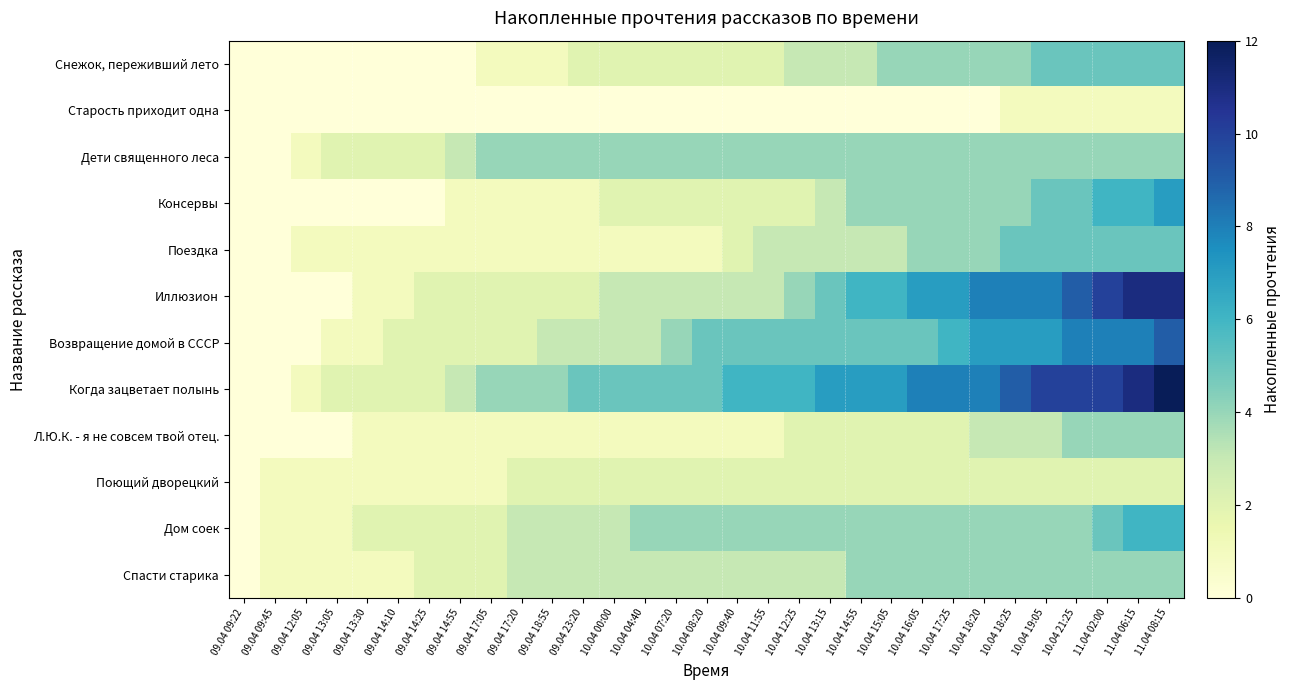

Reading left to right, extract all data points from this chart.

Снежок, переживший лето: 09.04 09:22=0	09.04 09:45=0	09.04 12:05=0	09.04 13:05=0	09.04 13:30=0	09.04 14:10=0	09.04 14:25=0	09.04 14:55=0	09.04 17:05=1	09.04 17:20=1	09.04 18:55=1	09.04 23:20=2	10.04 00:00=2	10.04 04:40=2	10.04 07:20=2	10.04 08:20=2	10.04 09:40=2	10.04 11:55=2	10.04 12:25=3	10.04 13:15=3	10.04 14:55=3	10.04 15:05=4	10.04 16:05=4	10.04 17:25=4	10.04 18:20=4	10.04 18:25=4	10.04 19:05=5	10.04 21:25=5	11.04 02:00=5	11.04 06:15=5	11.04 08:15=5
Старость приходит одна: 09.04 09:22=0	09.04 09:45=0	09.04 12:05=0	09.04 13:05=0	09.04 13:30=0	09.04 14:10=0	09.04 14:25=0	09.04 14:55=0	09.04 17:05=0	09.04 17:20=0	09.04 18:55=0	09.04 23:20=0	10.04 00:00=0	10.04 04:40=0	10.04 07:20=0	10.04 08:20=0	10.04 09:40=0	10.04 11:55=0	10.04 12:25=0	10.04 13:15=0	10.04 14:55=0	10.04 15:05=0	10.04 16:05=0	10.04 17:25=0	10.04 18:20=0	10.04 18:25=1	10.04 19:05=1	10.04 21:25=1	11.04 02:00=1	11.04 06:15=1	11.04 08:15=1
Дети священного леса: 09.04 09:22=0	09.04 09:45=0	09.04 12:05=1	09.04 13:05=2	09.04 13:30=2	09.04 14:10=2	09.04 14:25=2	09.04 14:55=3	09.04 17:05=4	09.04 17:20=4	09.04 18:55=4	09.04 23:20=4	10.04 00:00=4	10.04 04:40=4	10.04 07:20=4	10.04 08:20=4	10.04 09:40=4	10.04 11:55=4	10.04 12:25=4	10.04 13:15=4	10.04 14:55=4	10.04 15:05=4	10.04 16:05=4	10.04 17:25=4	10.04 18:20=4	10.04 18:25=4	10.04 19:05=4	10.04 21:25=4	11.04 02:00=4	11.04 06:15=4	11.04 08:15=4
Консервы: 09.04 09:22=0	09.04 09:45=0	09.04 12:05=0	09.04 13:05=0	09.04 13:30=0	09.04 14:10=0	09.04 14:25=0	09.04 14:55=1	09.04 17:05=1	09.04 17:20=1	09.04 18:55=1	09.04 23:20=1	10.04 00:00=2	10.04 04:40=2	10.04 07:20=2	10.04 08:20=2	10.04 09:40=2	10.04 11:55=2	10.04 12:25=2	10.04 13:15=3	10.04 14:55=4	10.04 15:05=4	10.04 16:05=4	10.04 17:25=4	10.04 18:20=4	10.04 18:25=4	10.04 19:05=5	10.04 21:25=5	11.04 02:00=6	11.04 06:15=6	11.04 08:15=7
Поездка: 09.04 09:22=0	09.04 09:45=0	09.04 12:05=1	09.04 13:05=1	09.04 13:30=1	09.04 14:10=1	09.04 14:25=1	09.04 14:55=1	09.04 17:05=1	09.04 17:20=1	09.04 18:55=1	09.04 23:20=1	10.04 00:00=1	10.04 04:40=1	10.04 07:20=1	10.04 08:20=1	10.04 09:40=2	10.04 11:55=3	10.04 12:25=3	10.04 13:15=3	10.04 14:55=3	10.04 15:05=3	10.04 16:05=4	10.04 17:25=4	10.04 18:20=4	10.04 18:25=5	10.04 19:05=5	10.04 21:25=5	11.04 02:00=5	11.04 06:15=5	11.04 08:15=5
Иллюзион: 09.04 09:22=0	09.04 09:45=0	09.04 12:05=0	09.04 13:05=0	09.04 13:30=1	09.04 14:10=1	09.04 14:25=2	09.04 14:55=2	09.04 17:05=2	09.04 17:20=2	09.04 18:55=2	09.04 23:20=2	10.04 00:00=3	10.04 04:40=3	10.04 07:20=3	10.04 08:20=3	10.04 09:40=3	10.04 11:55=3	10.04 12:25=4	10.04 13:15=5	10.04 14:55=6	10.04 15:05=6	10.04 16:05=7	10.04 17:25=7	10.04 18:20=8	10.04 18:25=8	10.04 19:05=8	10.04 21:25=9	11.04 02:00=10	11.04 06:15=11	11.04 08:15=11
Возвращение домой в СССР: 09.04 09:22=0	09.04 09:45=0	09.04 12:05=0	09.04 13:05=1	09.04 13:30=1	09.04 14:10=2	09.04 14:25=2	09.04 14:55=2	09.04 17:05=2	09.04 17:20=2	09.04 18:55=3	09.04 23:20=3	10.04 00:00=3	10.04 04:40=3	10.04 07:20=4	10.04 08:20=5	10.04 09:40=5	10.04 11:55=5	10.04 12:25=5	10.04 13:15=5	10.04 14:55=5	10.04 15:05=5	10.04 16:05=5	10.04 17:25=6	10.04 18:20=7	10.04 18:25=7	10.04 19:05=7	10.04 21:25=8	11.04 02:00=8	11.04 06:15=8	11.04 08:15=9
Когда зацветает полынь: 09.04 09:22=0	09.04 09:45=0	09.04 12:05=1	09.04 13:05=2	09.04 13:30=2	09.04 14:10=2	09.04 14:25=2	09.04 14:55=3	09.04 17:05=4	09.04 17:20=4	09.04 18:55=4	09.04 23:20=5	10.04 00:00=5	10.04 04:40=5	10.04 07:20=5	10.04 08:20=5	10.04 09:40=6	10.04 11:55=6	10.04 12:25=6	10.04 13:15=7	10.04 14:55=7	10.04 15:05=7	10.04 16:05=8	10.04 17:25=8	10.04 18:20=8	10.04 18:25=9	10.04 19:05=10	10.04 21:25=10	11.04 02:00=10	11.04 06:15=11	11.04 08:15=12
Л.Ю.К. - я не совсем твой отец.: 09.04 09:22=0	09.04 09:45=0	09.04 12:05=0	09.04 13:05=0	09.04 13:30=1	09.04 14:10=1	09.04 14:25=1	09.04 14:55=1	09.04 17:05=1	09.04 17:20=1	09.04 18:55=1	09.04 23:20=1	10.04 00:00=1	10.04 04:40=1	10.04 07:20=1	10.04 08:20=1	10.04 09:40=1	10.04 11:55=1	10.04 12:25=2	10.04 13:15=2	10.04 14:55=2	10.04 15:05=2	10.04 16:05=2	10.04 17:25=2	10.04 18:20=3	10.04 18:25=3	10.04 19:05=3	10.04 21:25=4	11.04 02:00=4	11.04 06:15=4	11.04 08:15=4
Поющий дворецкий: 09.04 09:22=0	09.04 09:45=1	09.04 12:05=1	09.04 13:05=1	09.04 13:30=1	09.04 14:10=1	09.04 14:25=1	09.04 14:55=1	09.04 17:05=1	09.04 17:20=2	09.04 18:55=2	09.04 23:20=2	10.04 00:00=2	10.04 04:40=2	10.04 07:20=2	10.04 08:20=2	10.04 09:40=2	10.04 11:55=2	10.04 12:25=2	10.04 13:15=2	10.04 14:55=2	10.04 15:05=2	10.04 16:05=2	10.04 17:25=2	10.04 18:20=2	10.04 18:25=2	10.04 19:05=2	10.04 21:25=2	11.04 02:00=2	11.04 06:15=2	11.04 08:15=2
Дом соек: 09.04 09:22=0	09.04 09:45=1	09.04 12:05=1	09.04 13:05=1	09.04 13:30=2	09.04 14:10=2	09.04 14:25=2	09.04 14:55=2	09.04 17:05=2	09.04 17:20=3	09.04 18:55=3	09.04 23:20=3	10.04 00:00=3	10.04 04:40=4	10.04 07:20=4	10.04 08:20=4	10.04 09:40=4	10.04 11:55=4	10.04 12:25=4	10.04 13:15=4	10.04 14:55=4	10.04 15:05=4	10.04 16:05=4	10.04 17:25=4	10.04 18:20=4	10.04 18:25=4	10.04 19:05=4	10.04 21:25=4	11.04 02:00=5	11.04 06:15=6	11.04 08:15=6
Спасти старика: 09.04 09:22=0	09.04 09:45=1	09.04 12:05=1	09.04 13:05=1	09.04 13:30=1	09.04 14:10=1	09.04 14:25=2	09.04 14:55=2	09.04 17:05=2	09.04 17:20=3	09.04 18:55=3	09.04 23:20=3	10.04 00:00=3	10.04 04:40=3	10.04 07:20=3	10.04 08:20=3	10.04 09:40=3	10.04 11:55=3	10.04 12:25=3	10.04 13:15=3	10.04 14:55=4	10.04 15:05=4	10.04 16:05=4	10.04 17:25=4	10.04 18:20=4	10.04 18:25=4	10.04 19:05=4	10.04 21:25=4	11.04 02:00=4	11.04 06:15=4	11.04 08:15=4